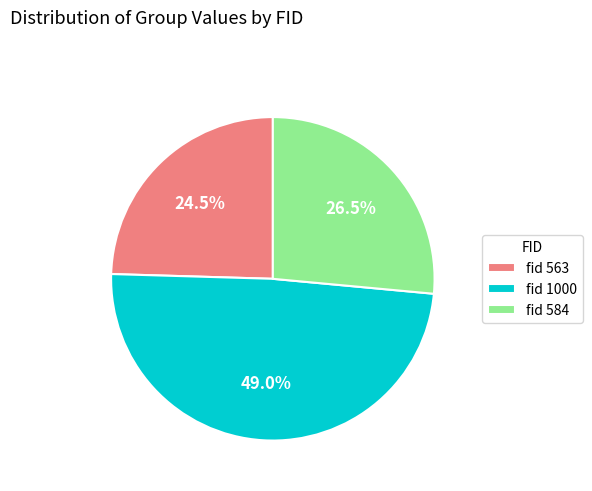

Rank the categories by value from lowest to highest.

fid 563, fid 584, fid 1000